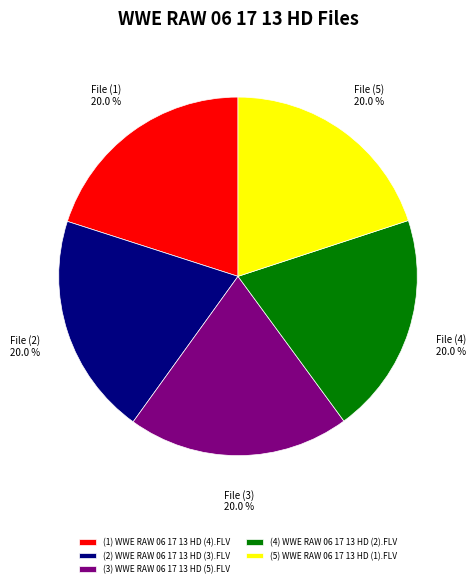

What is the ratio of the value at (1) WWE RAW 06 17 13 HD (4).FLV to the value at (5) WWE RAW 06 17 13 HD (1).FLV?

1.0